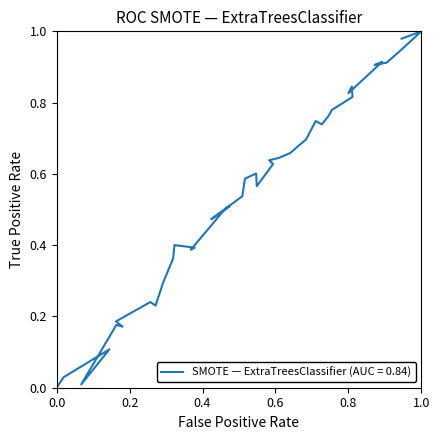

How many points are higher than both their immediate neighbors (excluding endpoints)?

10